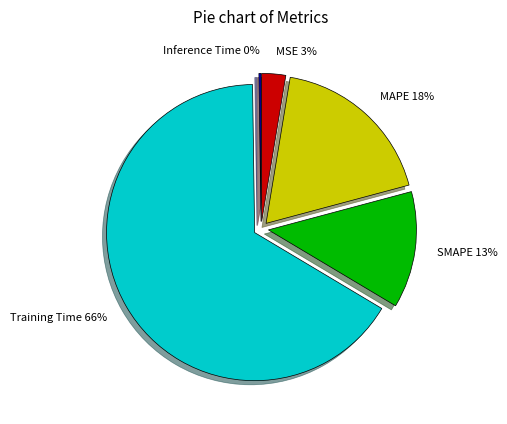

Which slice is the largest?

Training Time